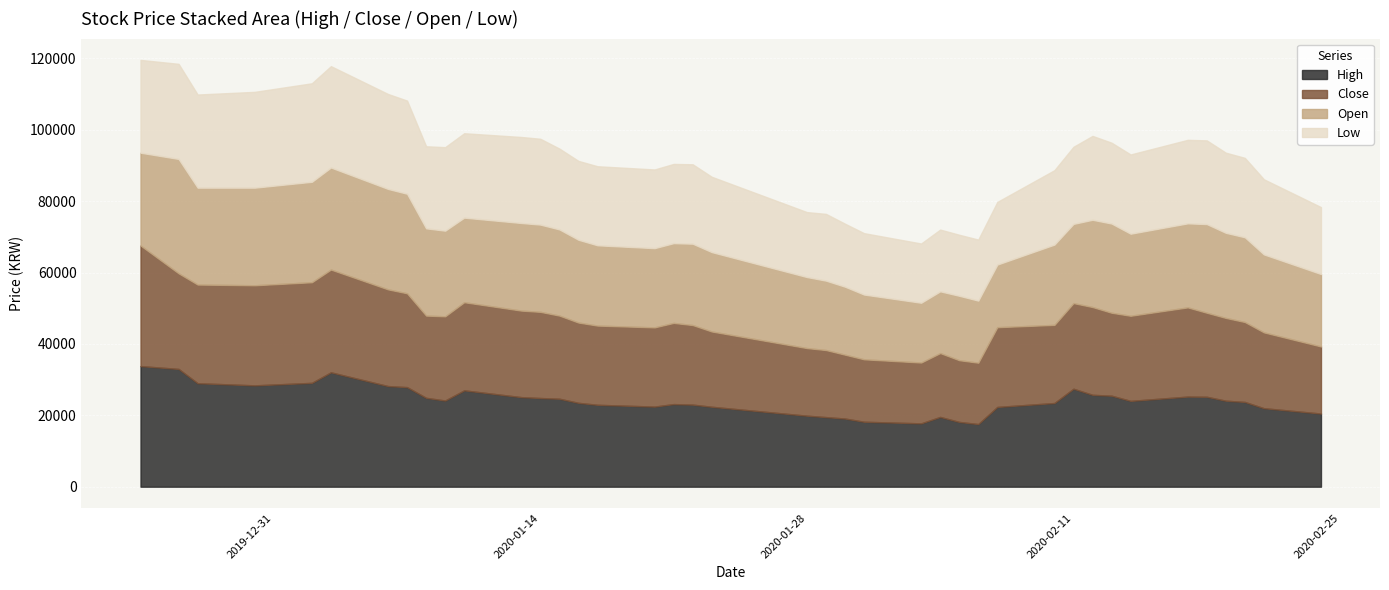

Reading left to right, list all the values displayed in this chart.

High: 0=33800	1=33000	2=29000	3=28400	4=29100	5=32050	6=28200	7=27900	8=24900	9=24150	10=27000	11=25100	12=24850	13=24650	14=23500	15=22950	16=22450	17=23150	18=23000	19=22400	20=19900	21=19500	22=19100	23=18200	24=17750	25=19550	26=18150	27=17550	28=22350	29=23450	30=27450	31=25750	32=25500	33=24050	34=25250	35=25200	36=24100	37=23750	38=22000	39=20500
Close: 0=33800	1=26800	2=27650	3=28050	4=28200	5=28800	6=27100	7=26300	8=23050	9=23600	10=24700	11=24250	12=24150	13=23300	14=22500	15=22200	16=22200	17=22750	18=22300	19=21100	20=18950	21=18800	22=17900	23=17500	24=17050	25=17900	26=17300	27=17200	28=22350	29=21900	30=24000	31=24600	32=23250	33=23850	34=25000	35=23550	36=23200	37=22400	38=21250	39=18800
Open: 0=26000	1=32050	2=27150	3=27350	4=28150	5=28600	6=28150	7=27900	8=24450	9=24000	10=23700	11=24550	12=24450	13=24150	14=23200	15=22500	16=22200	17=22350	18=22800	19=22250	20=19900	21=19450	22=19050	23=18150	24=16750	25=17300	26=18050	27=17400	28=17550	29=22500	30=22200	31=24450	32=25000	33=23000	34=23550	35=24850	36=23850	37=23750	38=21850	39=20300
Low: 0=26000	1=26650	2=26100	3=26850	4=27600	5=28400	6=26600	7=26100	8=23000	9=23400	10=23650	11=24100	12=24050	13=22650	14=22100	15=22150	16=22050	17=22200	18=22250	19=21100	20=18200	21=18700	22=17650	23=17200	24=16600	25=17300	26=17100	27=17100	28=17550	29=20850	30=21600	31=23500	32=22650	33=22200	34=23400	35=23450	36=22450	37=22250	38=21050	39=18750